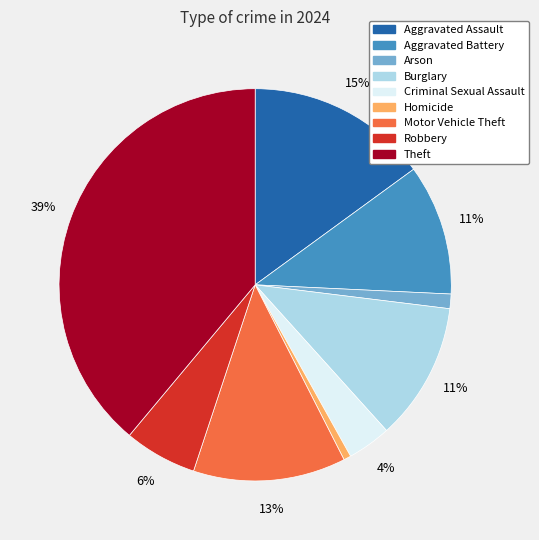

True or false: Burglary accounts for 3% of the total.

False